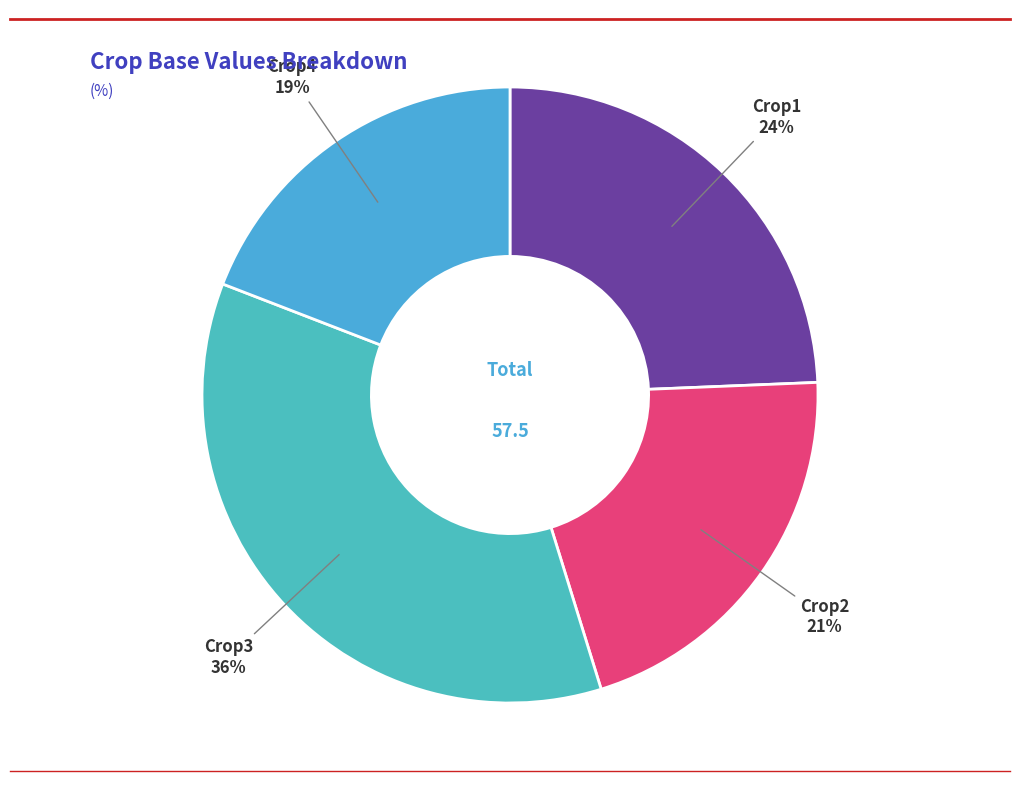

Count the number of slices in the pie.

4